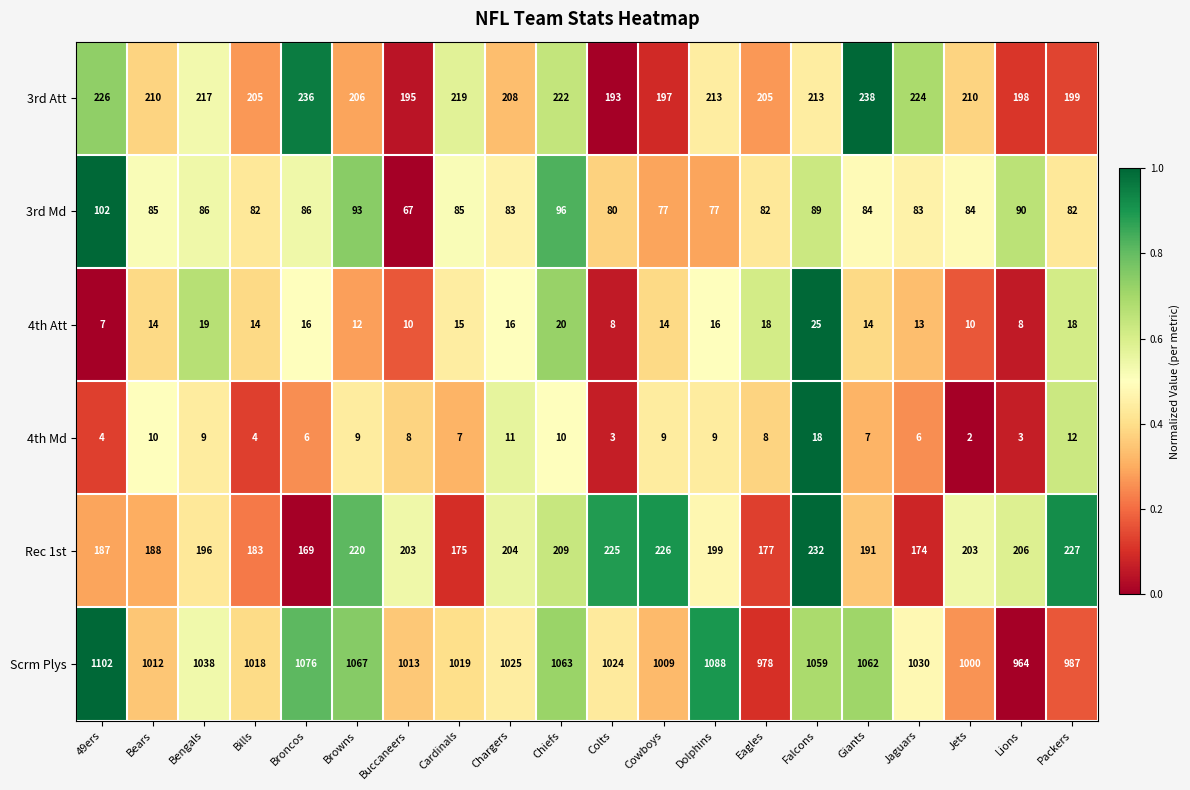

Rank the series at Broncos from highest to lowest value.

Scrm Plys, 3rd Att, Rec 1st, 3rd Md, 4th Att, 4th Md